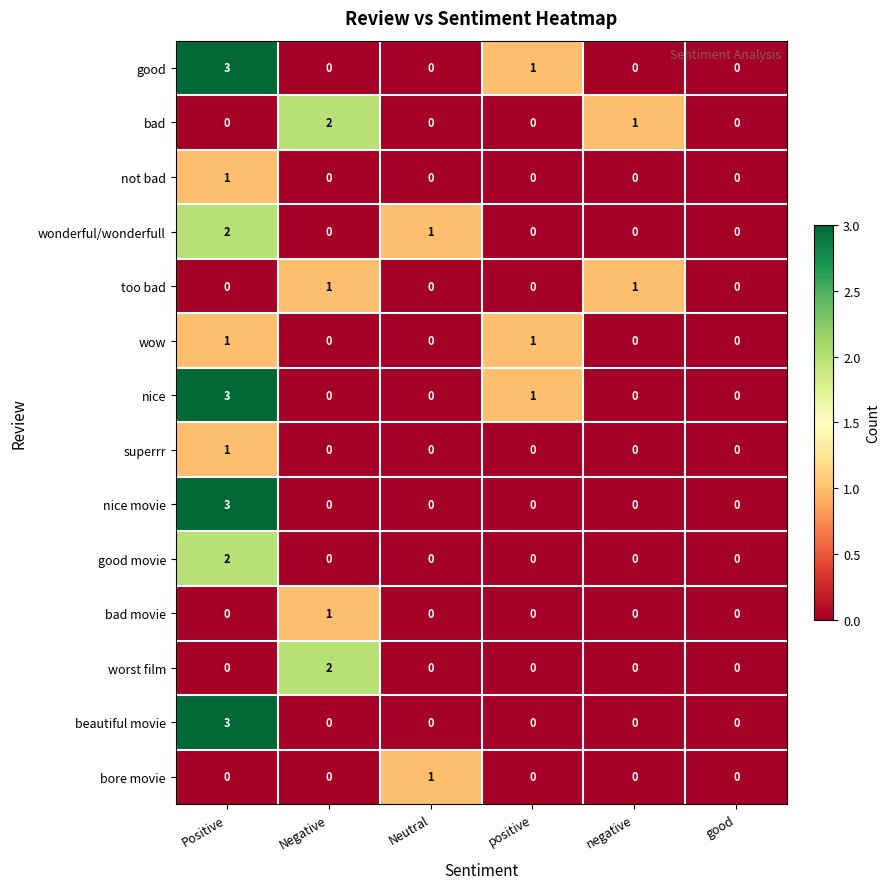

What is the greatest value displayed?

3